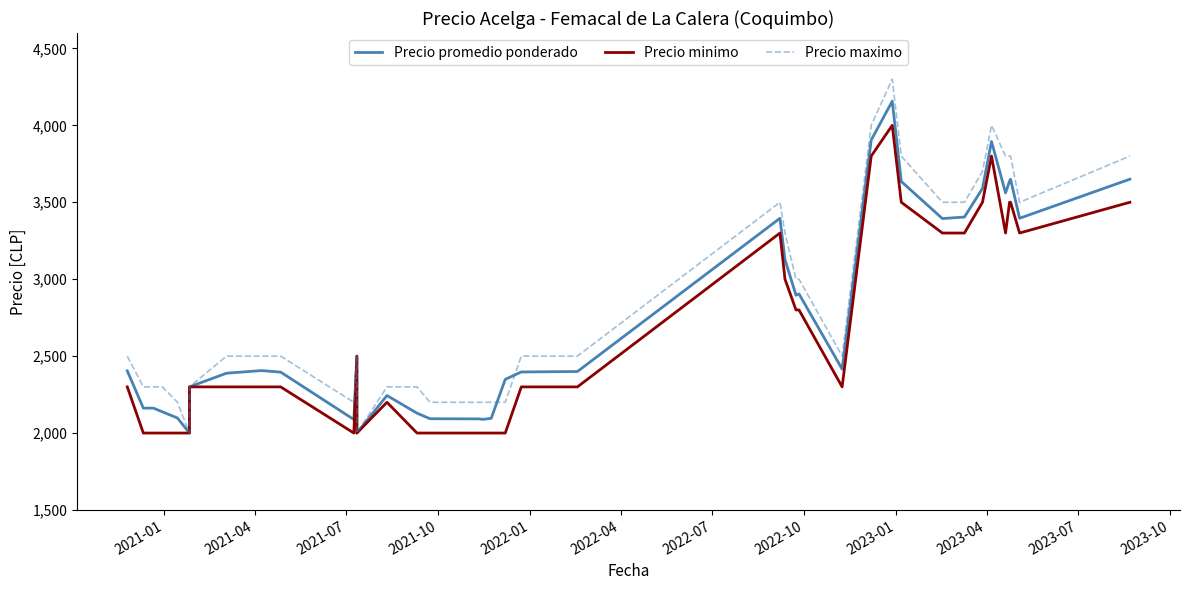

Does the chart display data point markers on the line(s)?

No